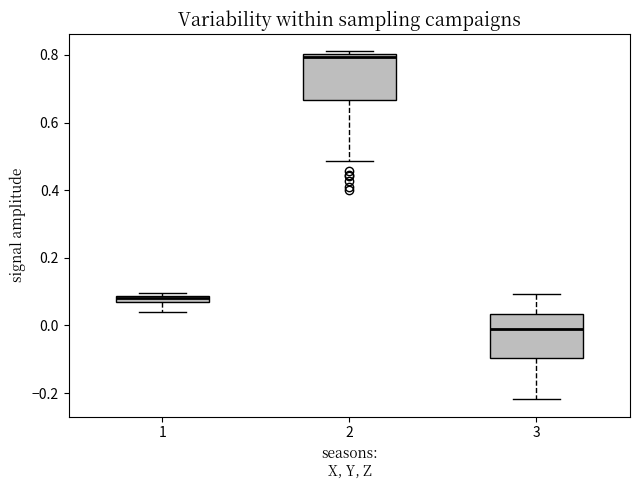

Where does the upper whisker of the box at x = 3 end on the y-axis? The values are not printed on the chart, so give them approximately, as read against the axis.

0.10